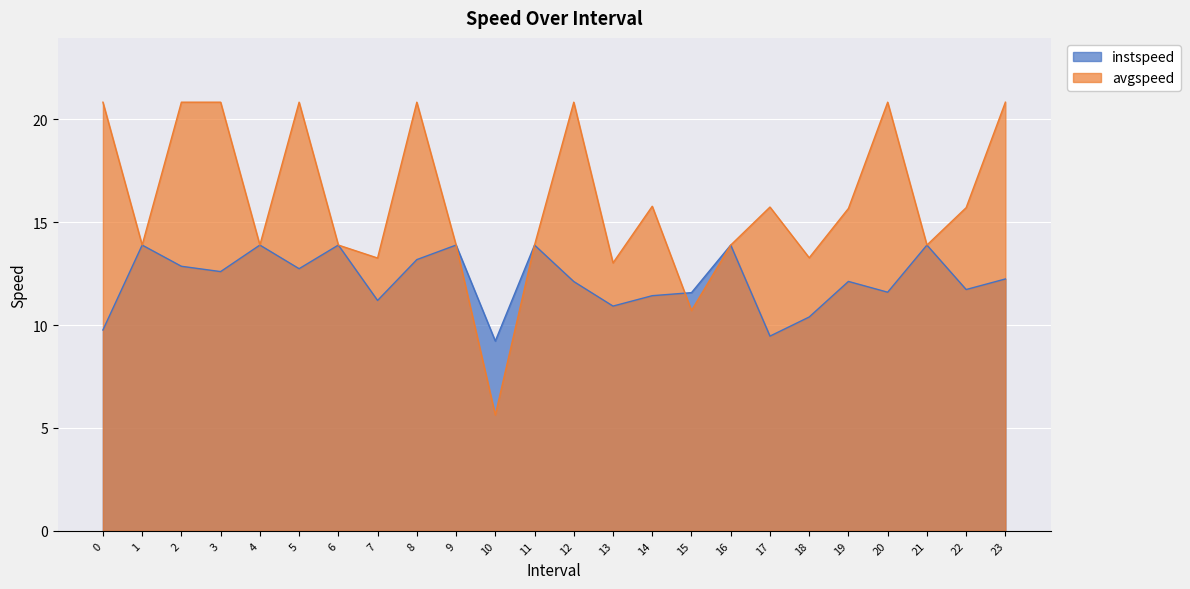

What is the average value of the avgspeed series?

15.9